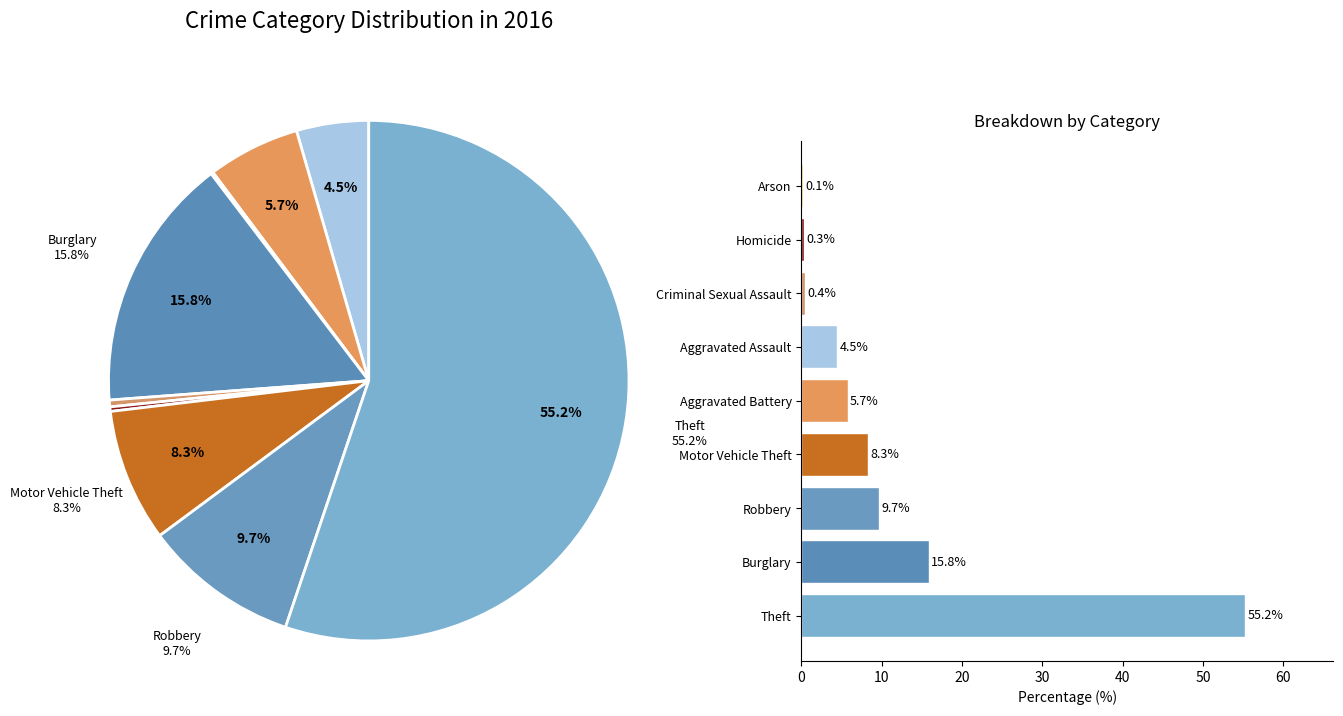

To the nearest percent, what portion does Motor Vehicle Theft represent?

8%